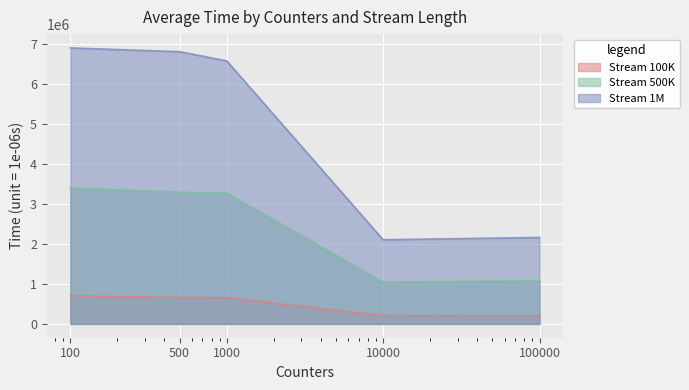

The value of Stream 100K at 100000 is 205087.4. True or false?

True